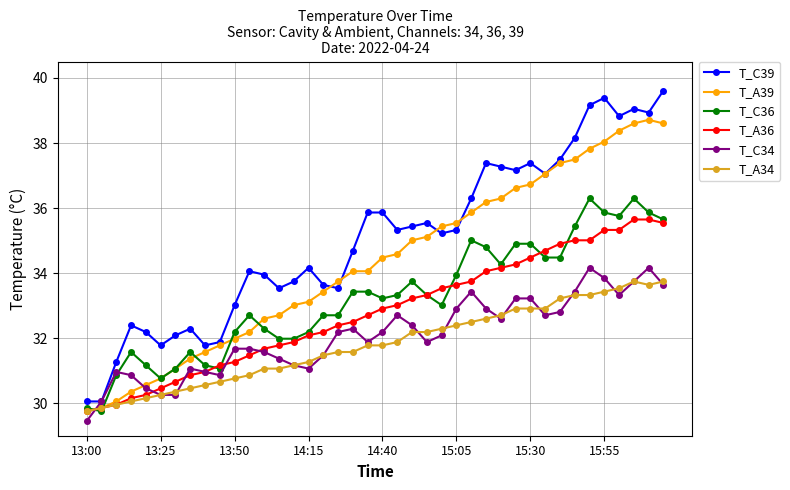

What is the value of the T_A36 point at the 36th from the left?

35.3